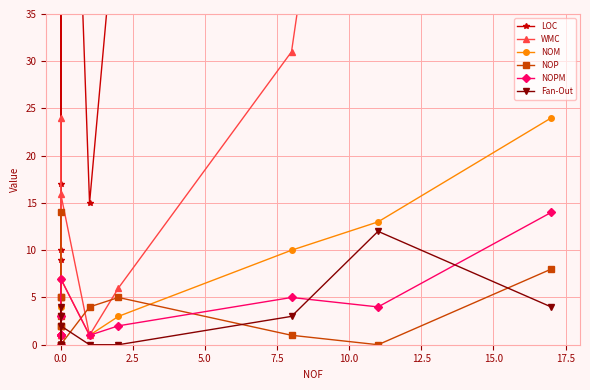

How many lines are shown in the chart?

6